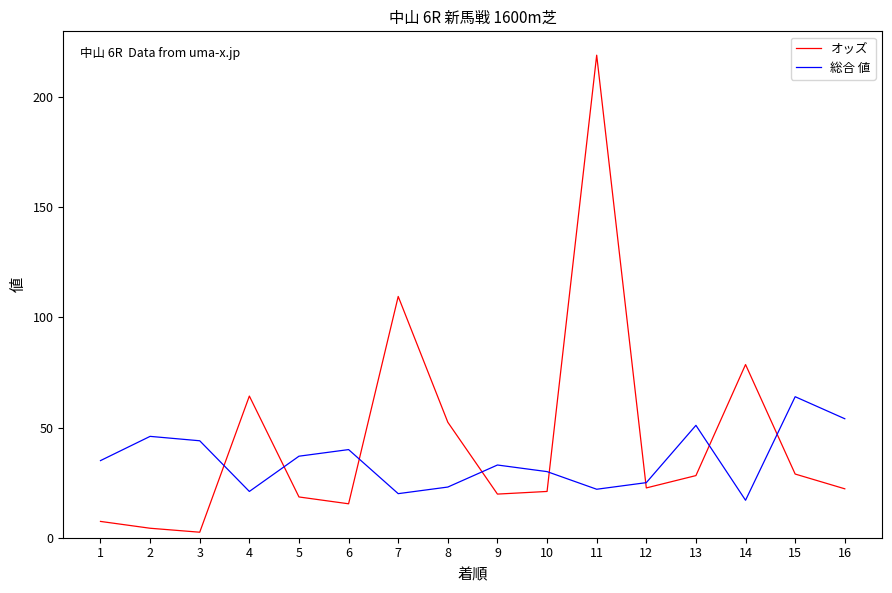

What is the maximum value for 総合 値?

64.0